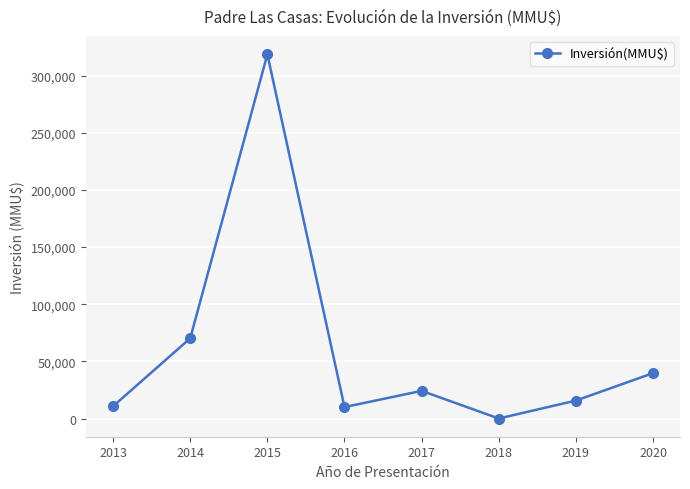

How many values are above zero?

7